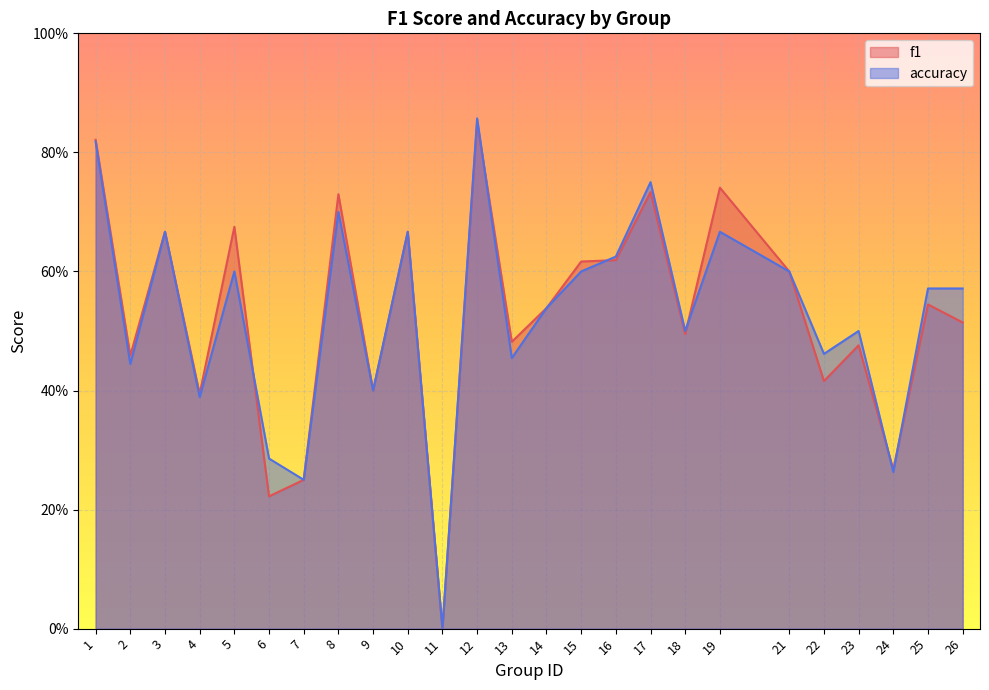

What is the average value of the accuracy series?

0.5